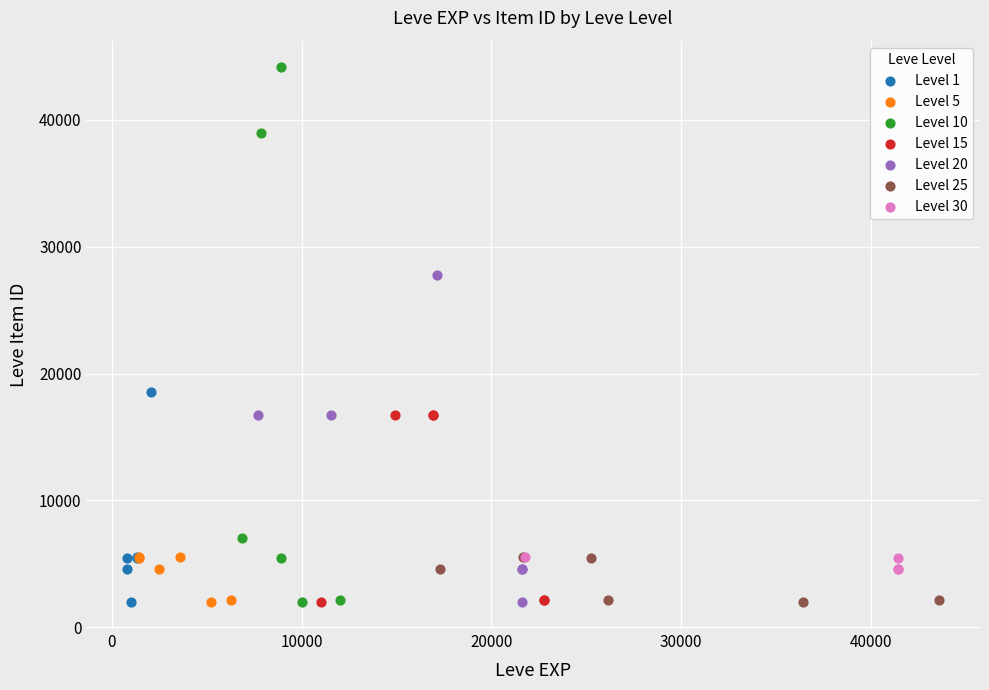

Which series has the largest Y range (max minus min)?

Level 10